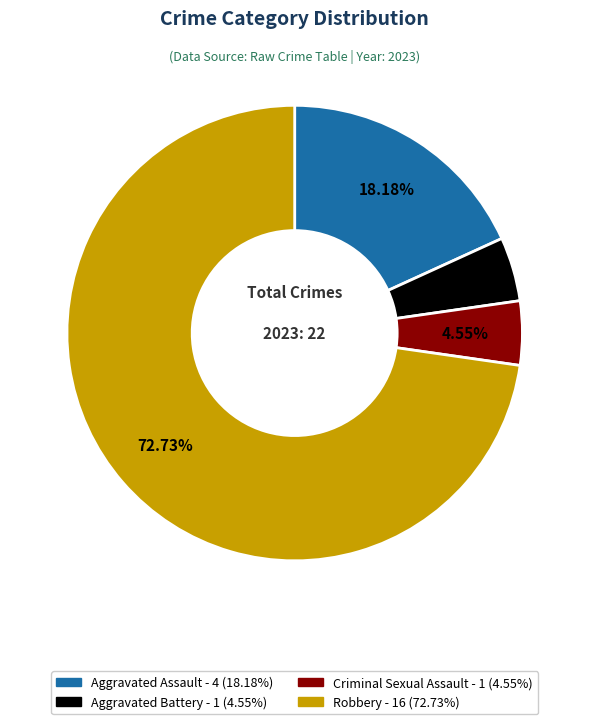

Count the number of slices in the pie.

4